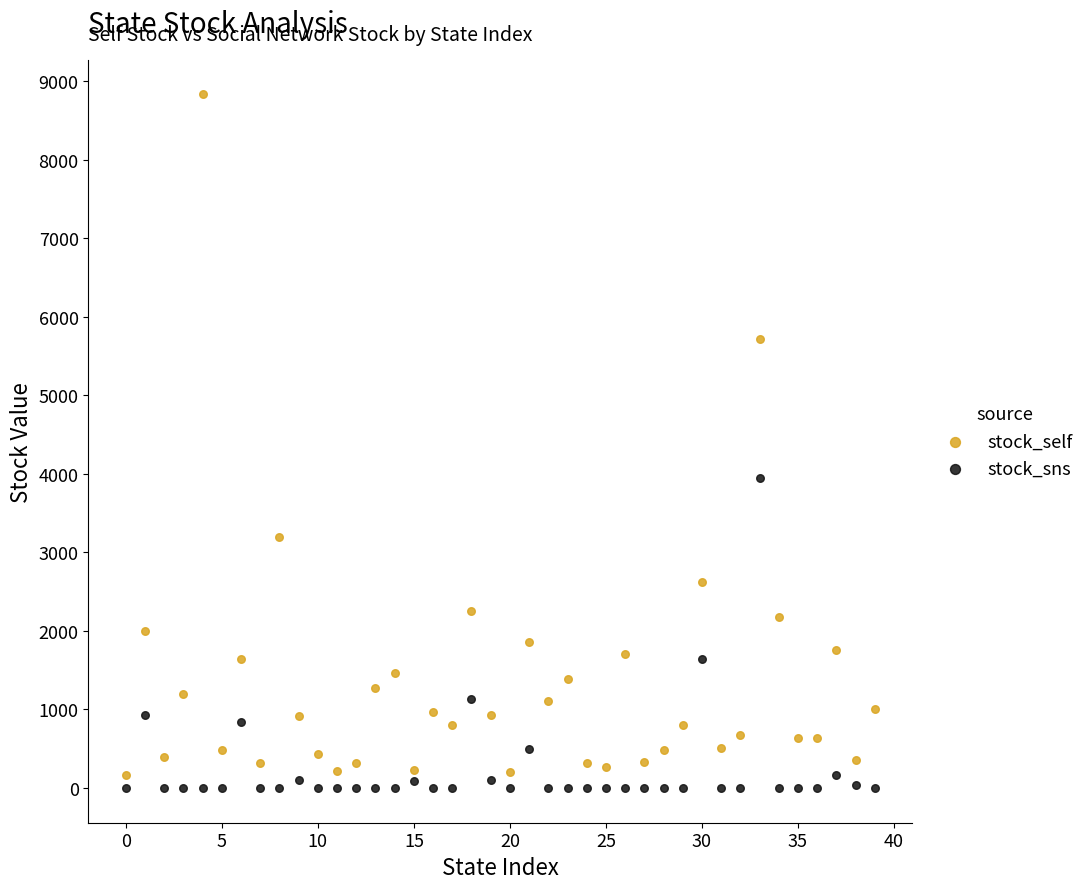

Which series has the widest spread of Y values?

stock_self